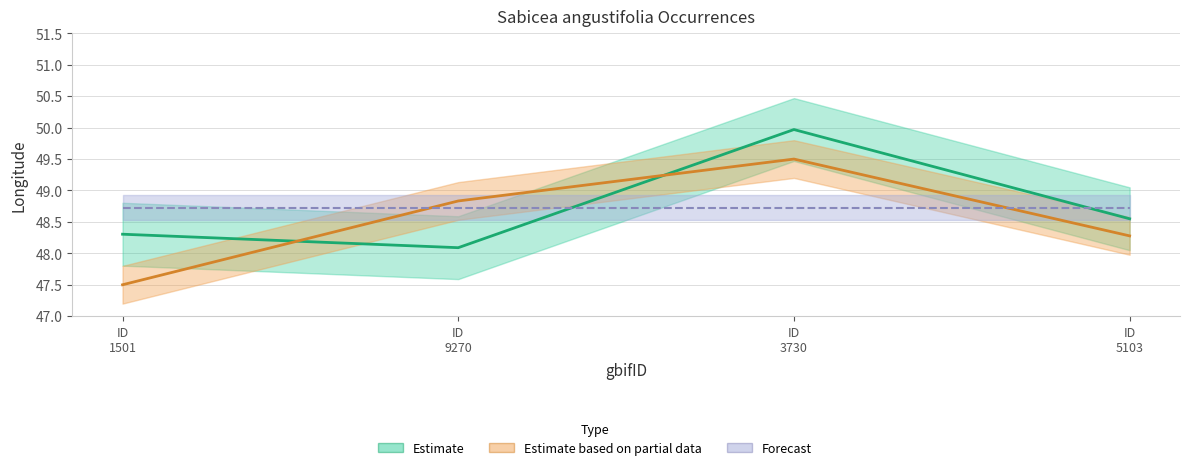

Is this an area chart (filled region under the line)?

No